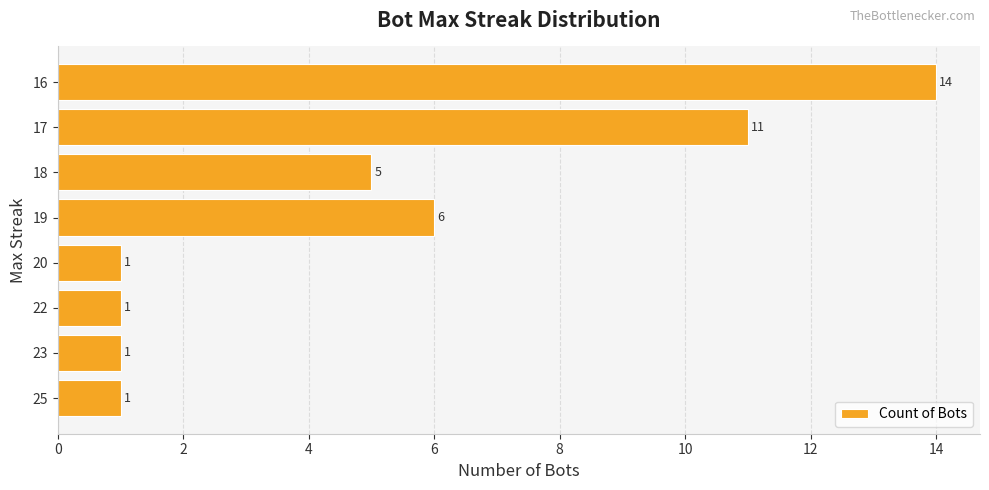

The value at 16 is 7. True or false?

False